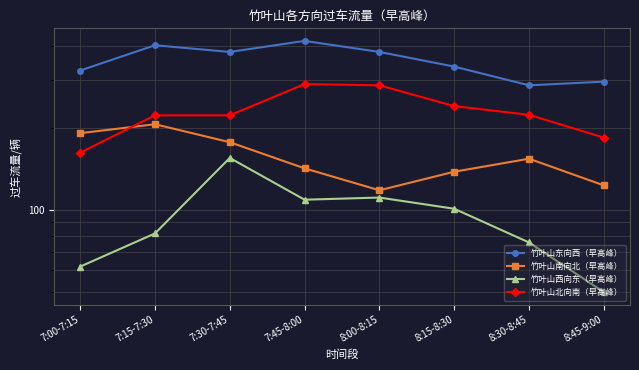

Reading left to right, list all the values displayed in this chart.

竹叶山东向西（早高峰）: 7:00-7:15=324	7:15-7:30=401	7:30-7:45=379	7:45-8:00=416	8:00-8:15=379	8:15-8:30=335	8:30-8:45=286	8:45-9:00=295
竹叶山南向北（早高峰）: 7:00-7:15=191	7:15-7:30=206	7:30-7:45=177	7:45-8:00=142	8:00-8:15=118	8:15-8:30=138	8:30-8:45=154	8:45-9:00=123
竹叶山西向东（早高峰）: 7:00-7:15=62	7:15-7:30=82	7:30-7:45=155	7:45-8:00=109	8:00-8:15=111	8:15-8:30=101	8:30-8:45=76	8:45-9:00=50
竹叶山北向南（早高峰）: 7:00-7:15=162	7:15-7:30=222	7:30-7:45=222	7:45-8:00=289	8:00-8:15=286	8:15-8:30=240	8:30-8:45=223	8:45-9:00=184